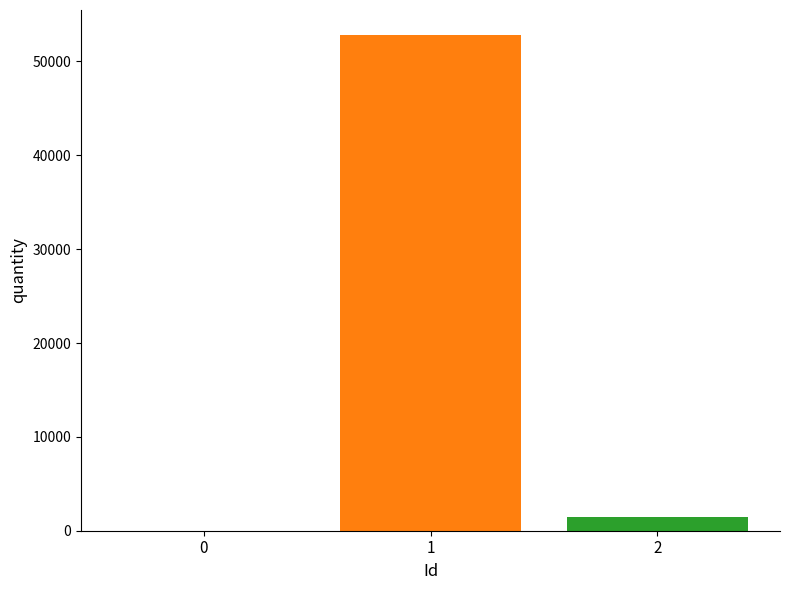

At which category does the chart reach its peak across all series?

1